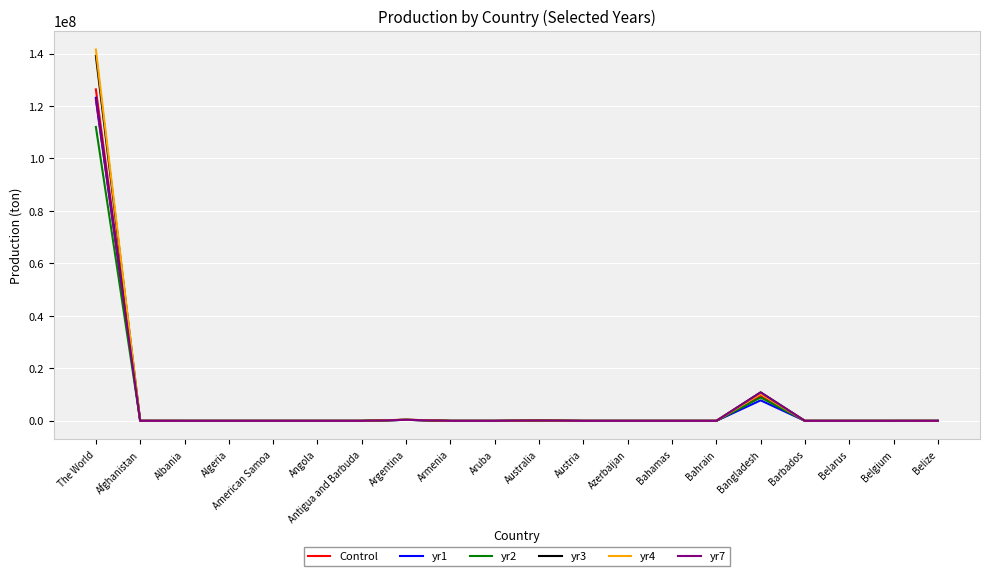

At which category is the sum across all series the highest?

The World